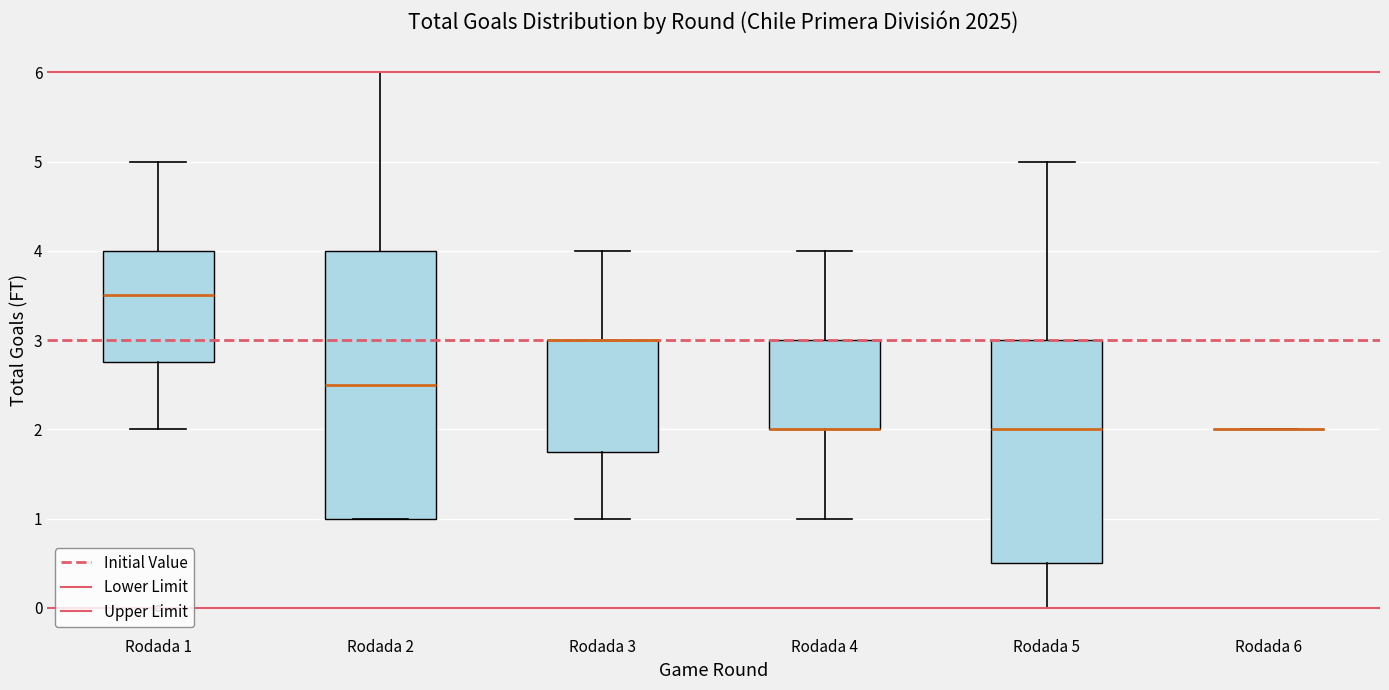

Reading left to right, transcribe this box plot: for each box, give where its median line is, the range the box spans, and where its two whiskers end, as read against the y-axis. The values are not printed on the chart, so give them approximately, as read against the axis.

Rodada 1: median 3.5, box 2.8 to 4.0, whiskers 2.0 to 5.0
Rodada 2: median 2.5, box 1.0 to 4.0, whiskers 1.0 to 6.0
Rodada 3: median 3.0 (drawn on the box's upper edge), box 1.8 to 3.0, whiskers 1.0 to 4.0
Rodada 4: median 2.0 (drawn on the box's lower edge), box 2.0 to 3.0, whiskers 1.0 to 4.0
Rodada 5: median 2.0, box 0.5 to 3.0, whiskers 0.0 to 5.0
Rodada 6: box collapsed to a line at 2.0, whiskers 2.0 to 2.0